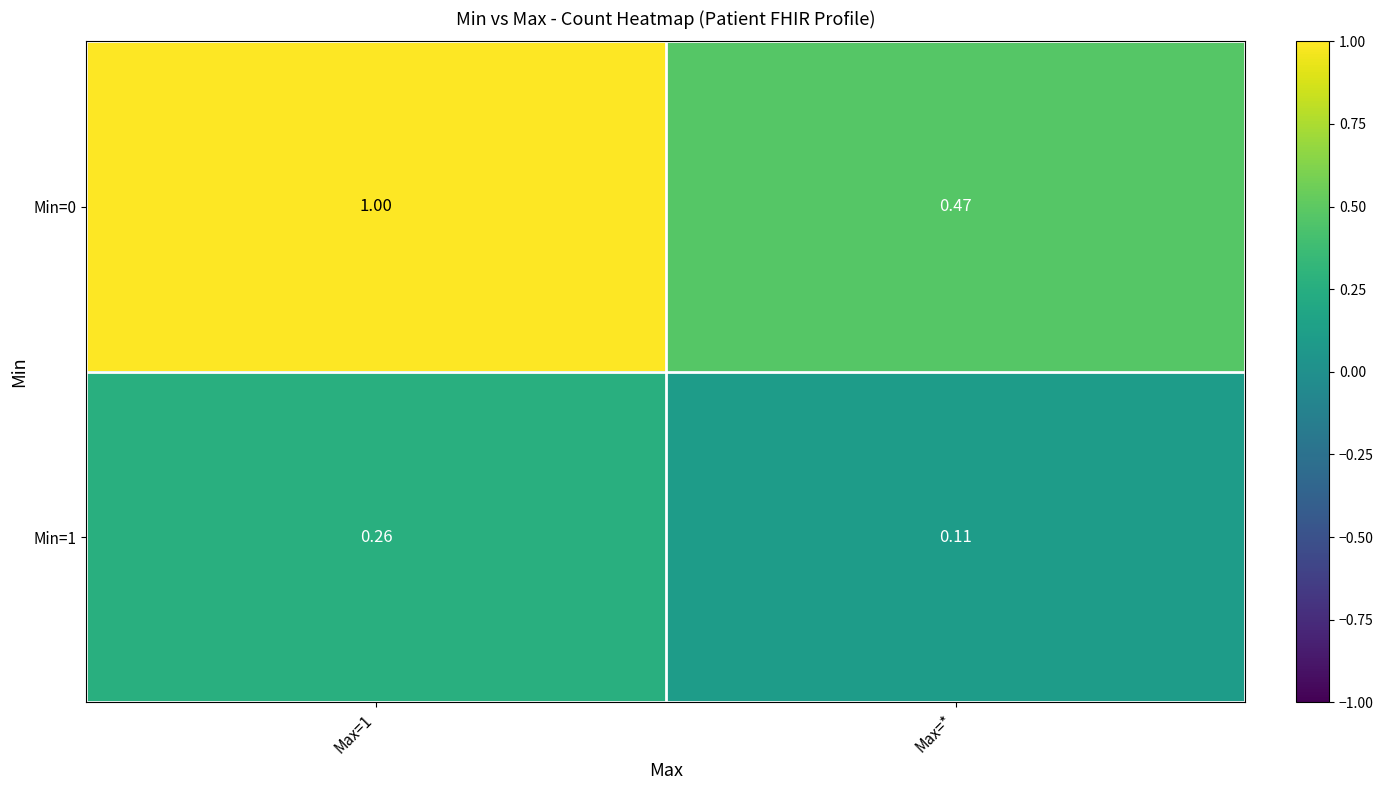

List the series in order of their overall mean, lowest first.

Min=1, Min=0